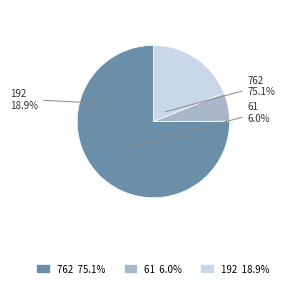

To the nearest percent, what is the average slice percentage?

33%